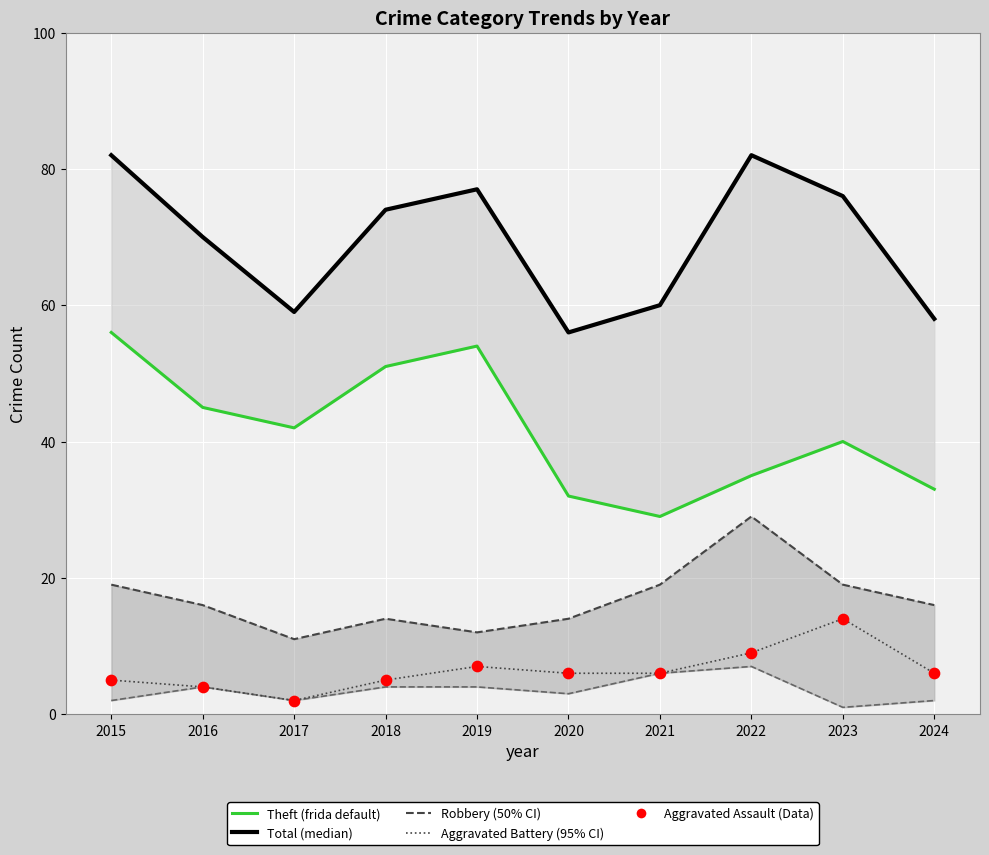

At how many categories does at least one series exceed 80?

2